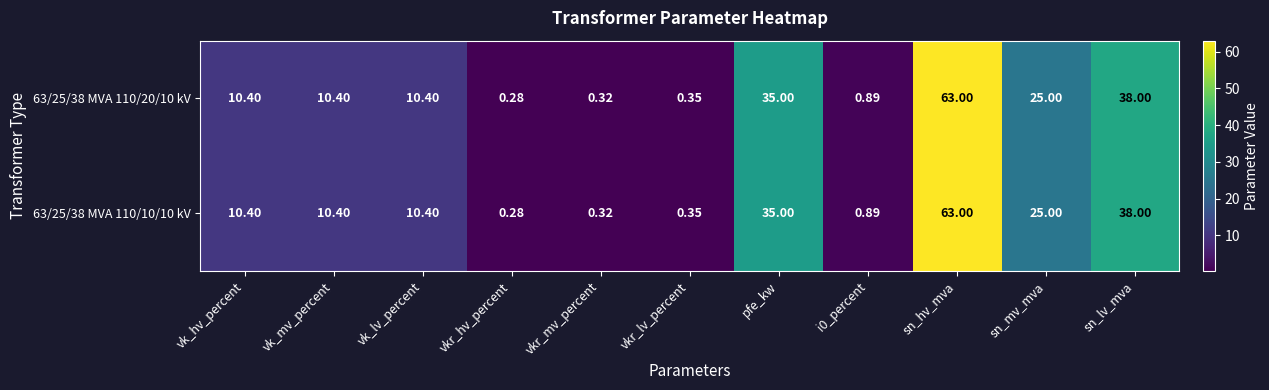

Where does the 63/25/38 MVA 110/20/10 kV series first go above 10?

vk_hv_percent